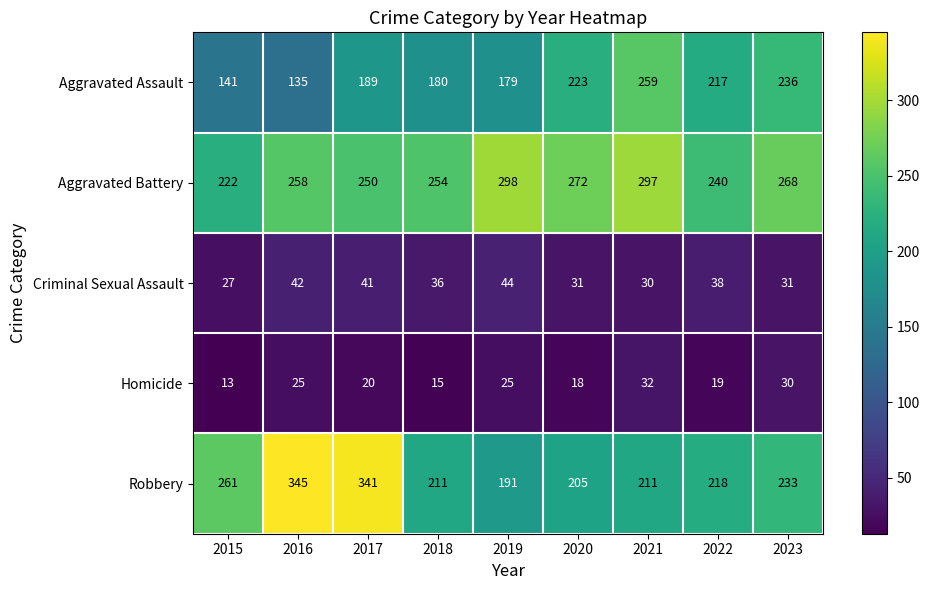

What value does the Criminal Sexual Assault series have at 2015, to the nearest 10?

30